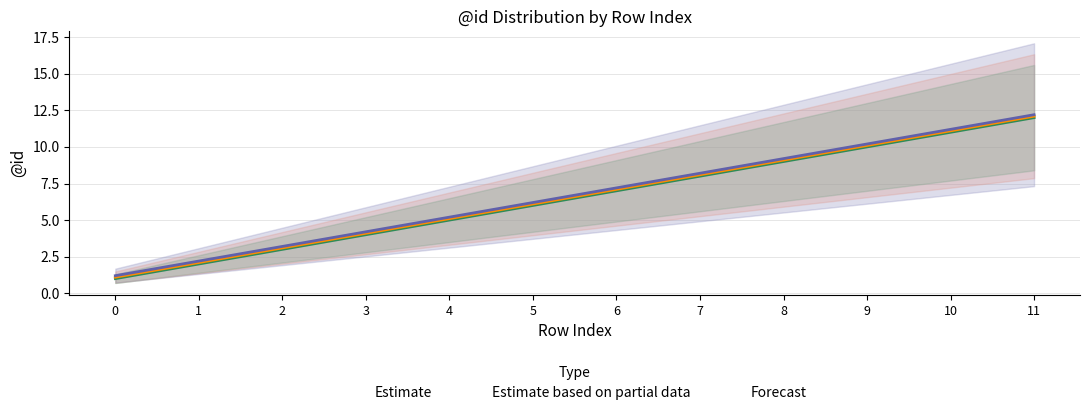

Which series changed the most between 1 and 2?

Estimate